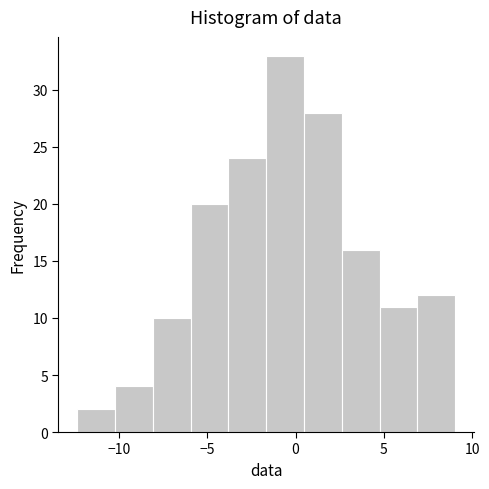

Which range on the x-axis has the tallest bar?

-1.5 to 0.5